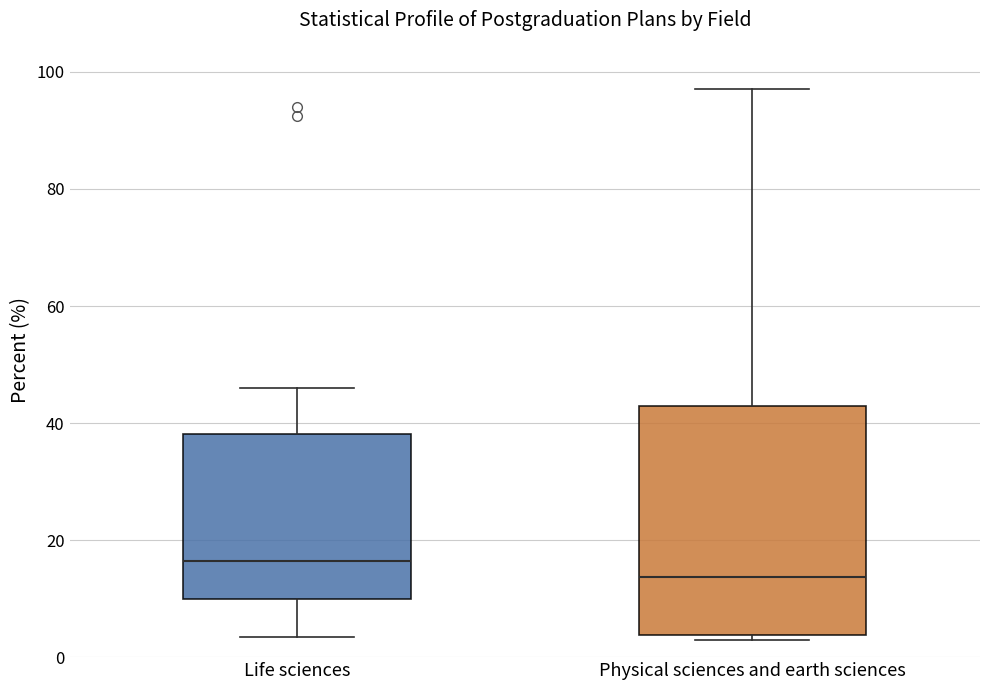

Reading left to right, transcribe this box plot: for each box, give where its median line is, the range the box spans, and where its two whiskers end, as read against the y-axis. The values are not printed on the chart, so give them approximately, as read against the axis.

Life sciences: median 16, box 10 to 38, whiskers 4 to 46
Physical sciences and earth sciences: median 14, box 4 to 42, whiskers 2 to 98